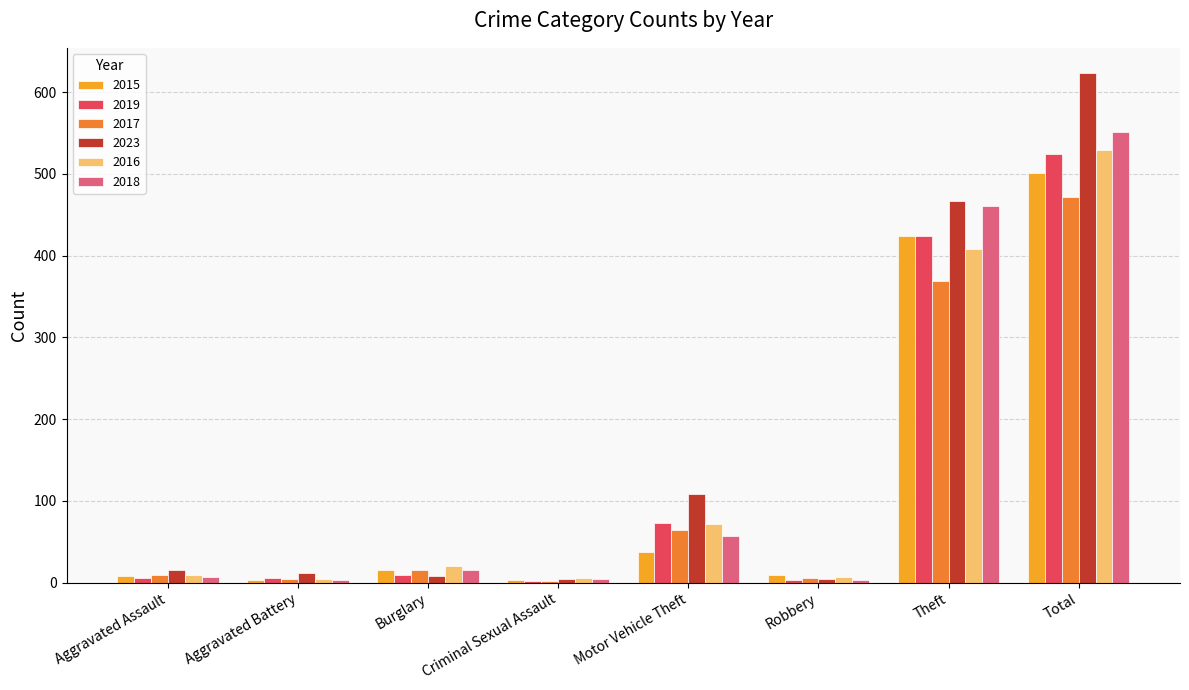

What is the spread (max minus min) of values at Total?

151